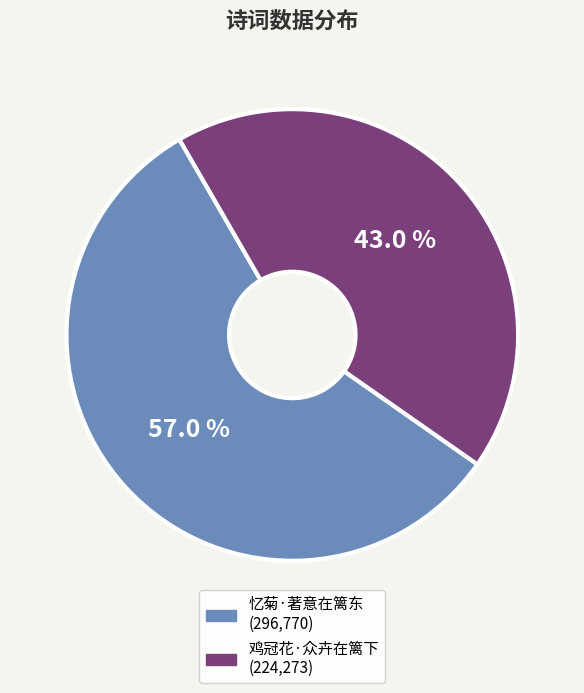

What is the ratio of the value at 鸡冠花·众卉在篱下 to the value at 忆菊·著意在篱东?

0.8